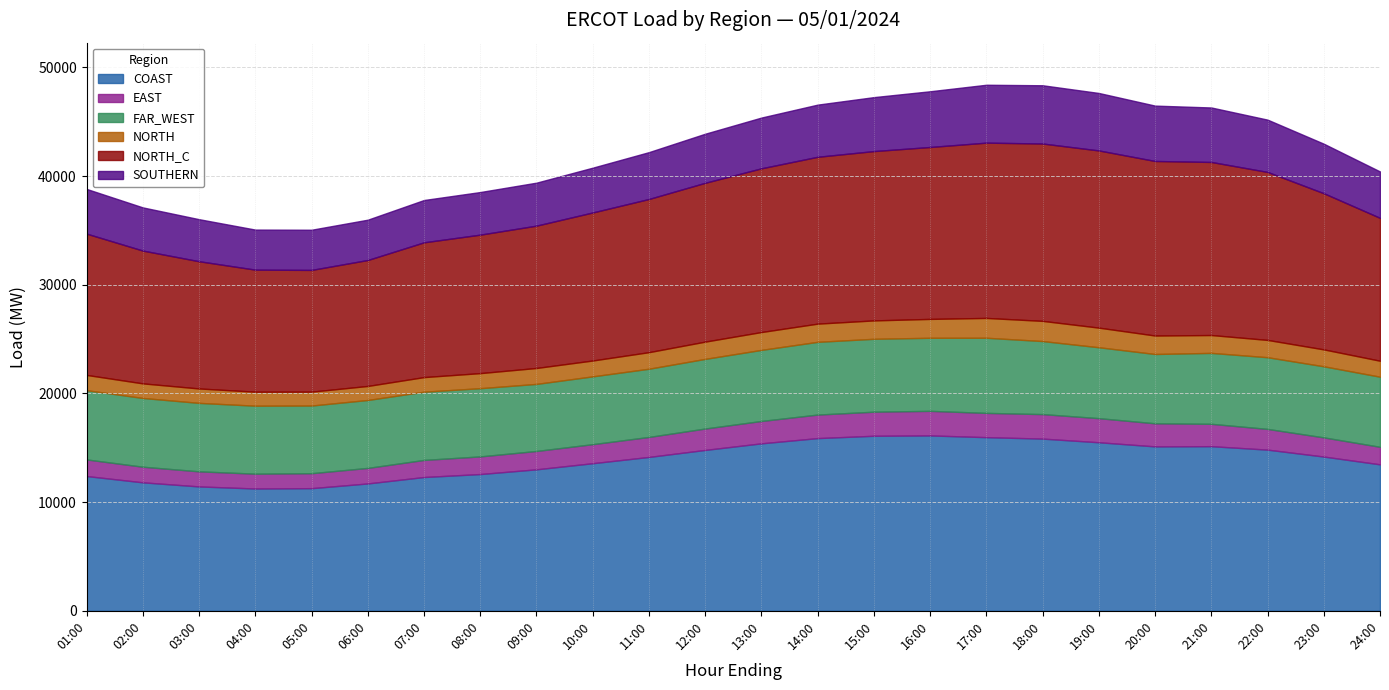

At which category is the sum across all series the highest?

17:00